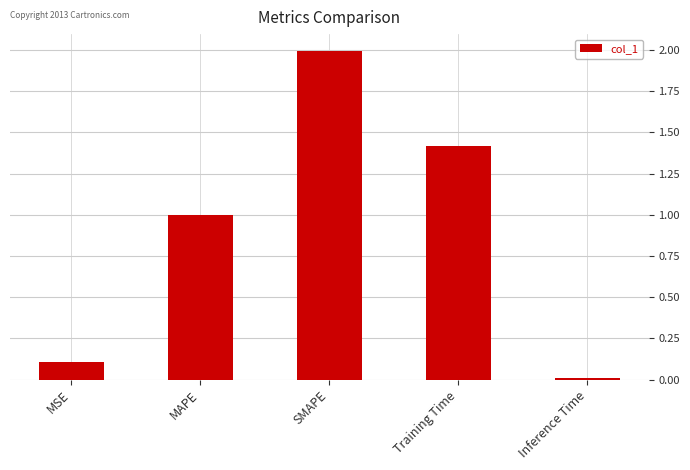

Does the chart contain stacked bars?

No